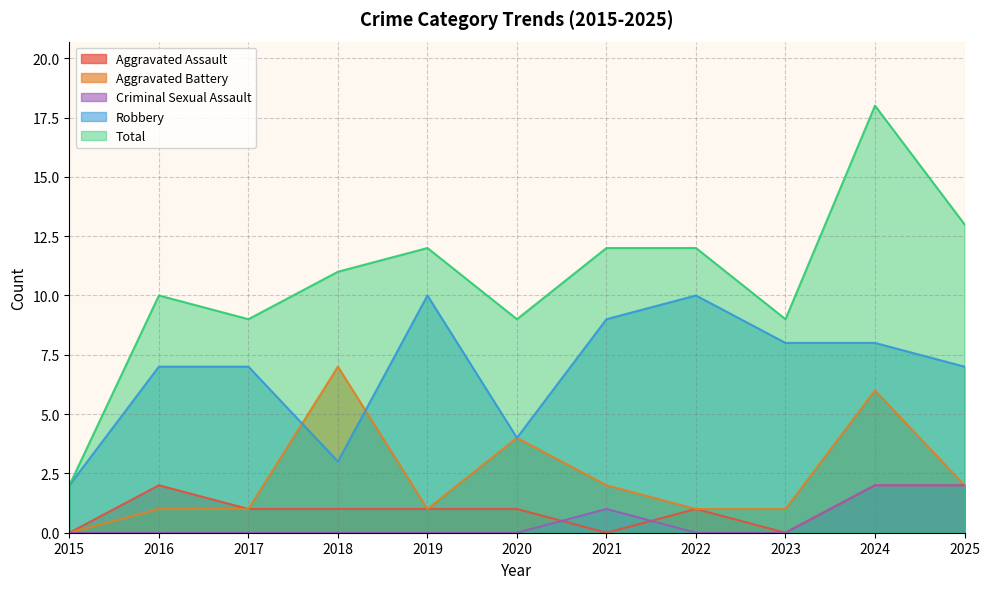

List the series in order of their peak value, lowest first.

Aggravated Assault, Criminal Sexual Assault, Aggravated Battery, Robbery, Total